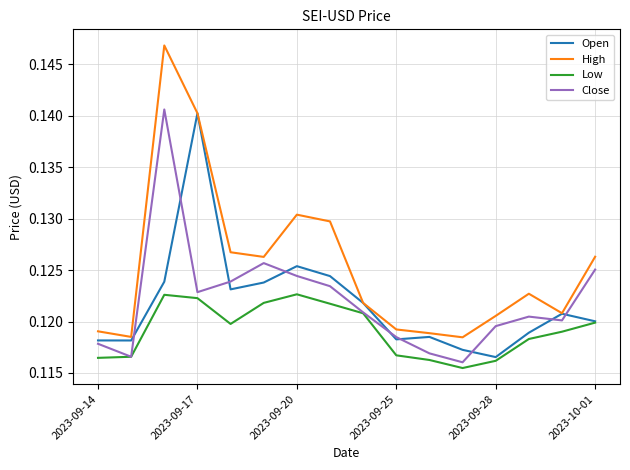

Which series has the widest spread of values?

High